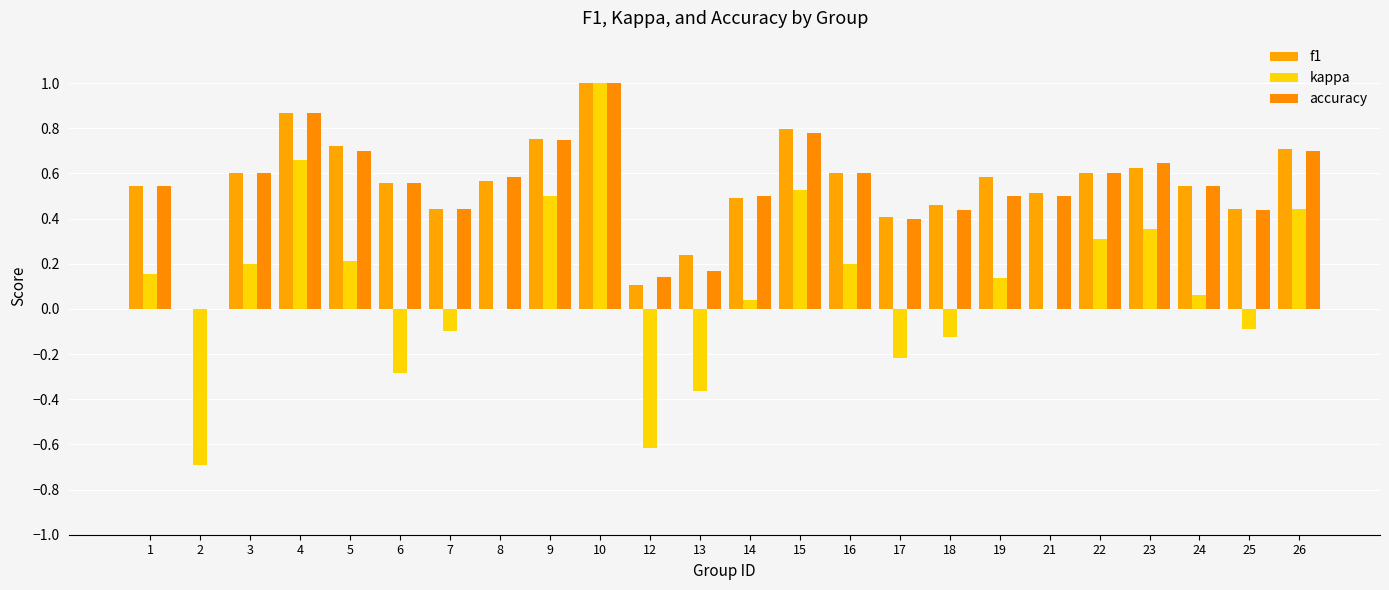

Are the bars grouped side by side (vs. stacked)?

Yes